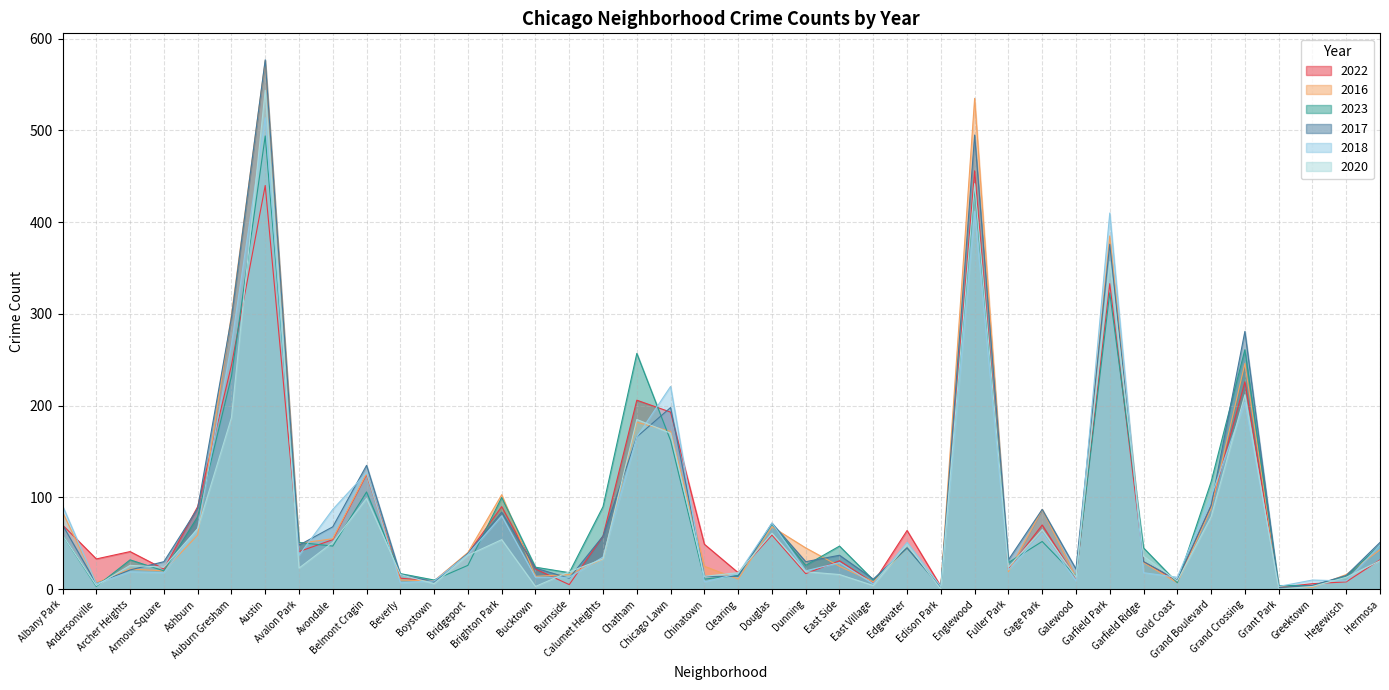

After their last crossing, which series has the higher values: 2020 or 2016?

2016